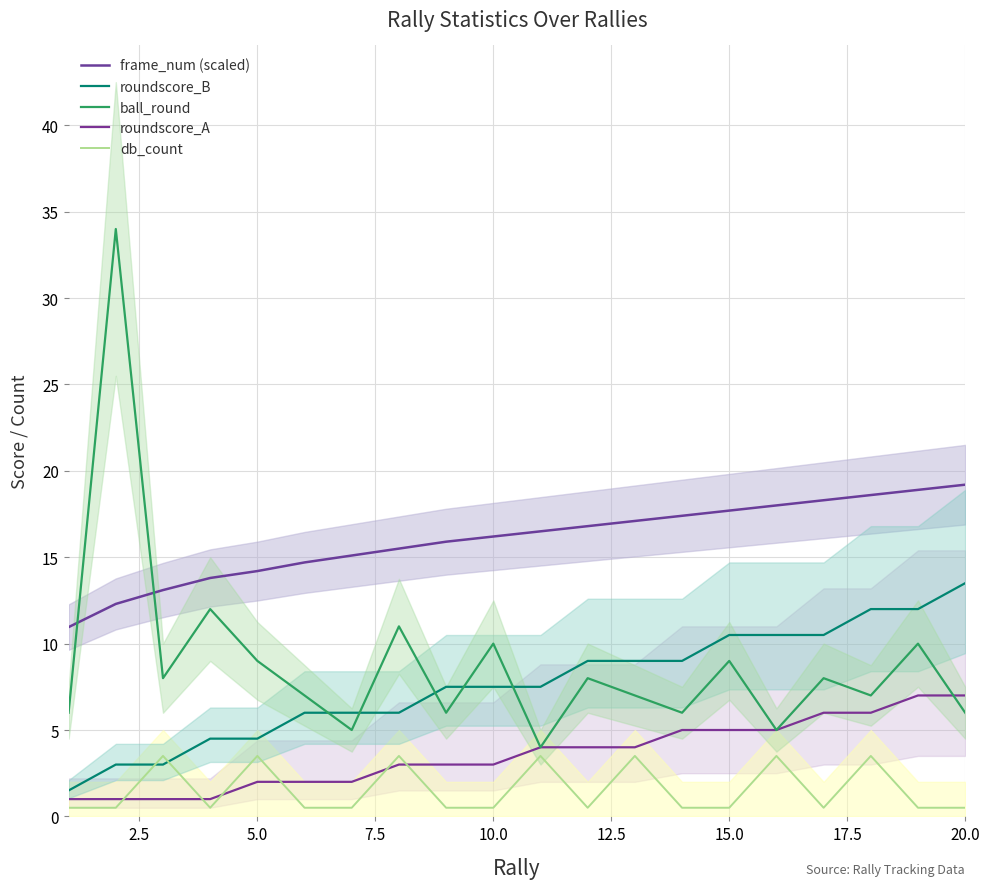

Is it true that frame_num (scaled) equals 7.5 at 17?

False